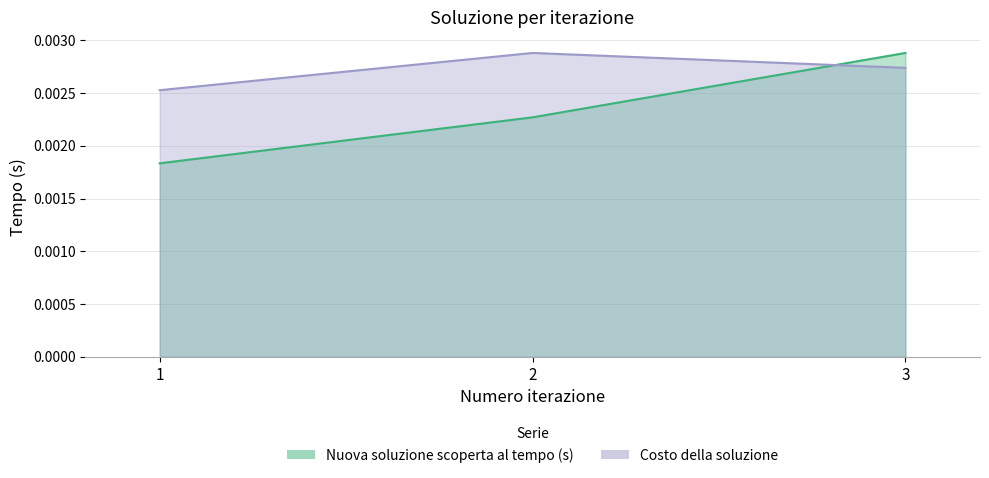

At how many categories does at least one series exceed 0?

3